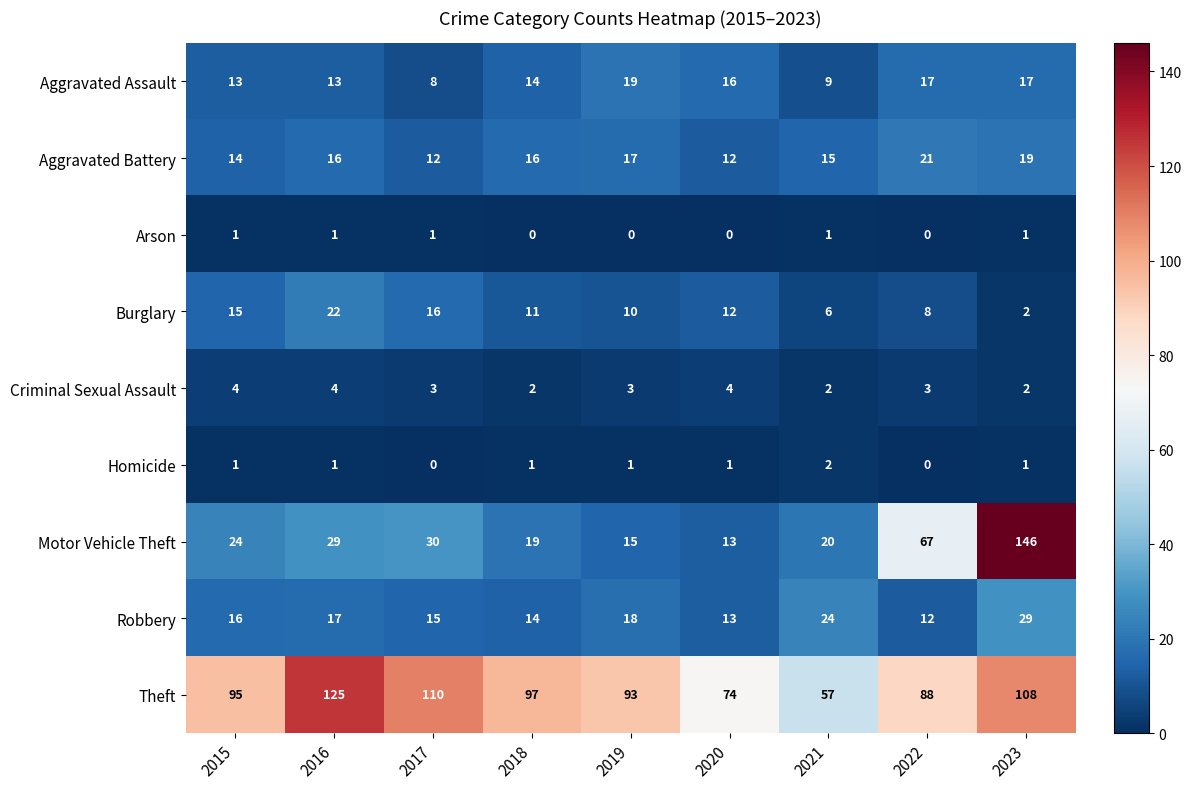

What is the spread (max minus min) of values at 2015?

94